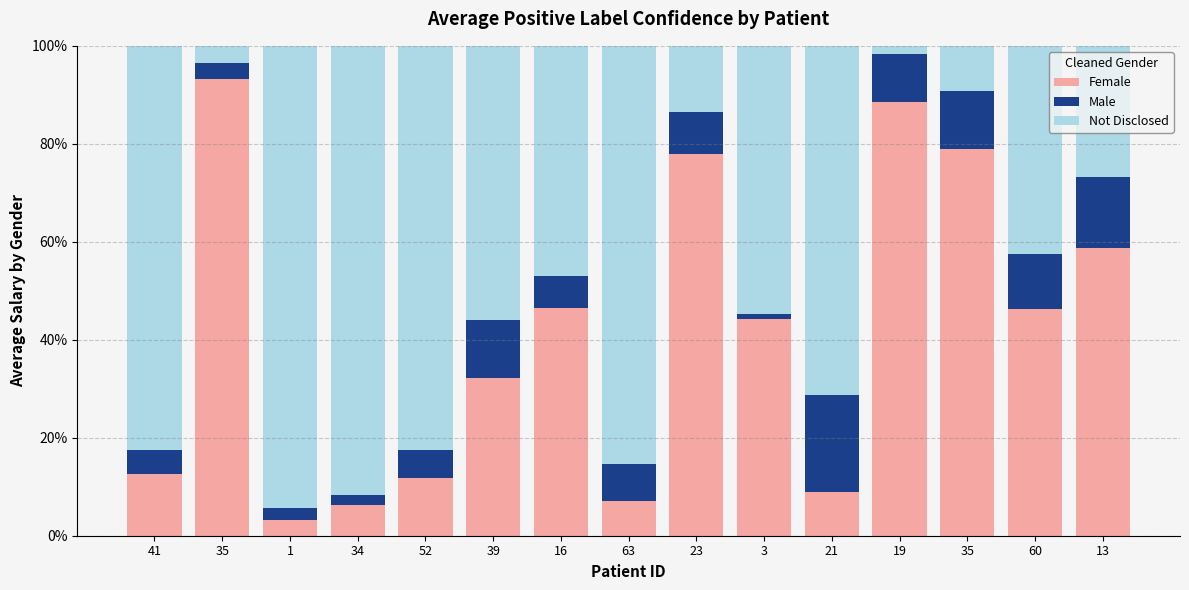

Are the bars horizontal?

No